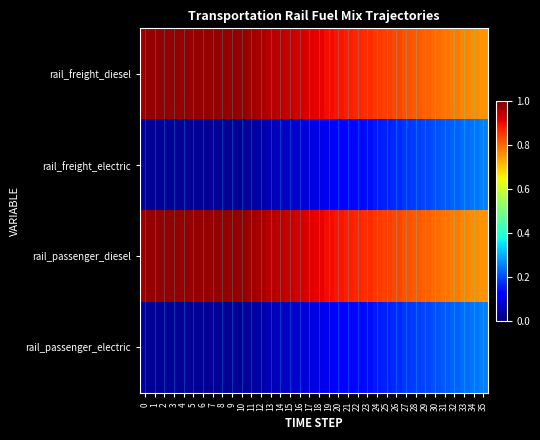

Reading right to left, extract all data points from this chart.

rail_freight_diesel: 35=0.8	34=0.8	33=0.8	32=0.8	31=0.8	30=0.8	29=0.8	28=0.8	27=0.8	26=0.8	25=0.8	24=0.9	23=0.9	22=0.9	21=0.9	20=0.9	19=0.9	18=0.9	17=0.9	16=0.9	15=0.9	14=0.9	13=1.0	12=1.0	11=1.0	10=1.0	9=1.0	8=1.0	7=1.0	6=1.0	5=1.0	4=1.0	3=1.0	2=1.0	1=1.0	0=1.0
rail_freight_electric: 35=0.2	34=0.2	33=0.2	32=0.2	31=0.2	30=0.2	29=0.2	28=0.2	27=0.2	26=0.2	25=0.2	24=0.1	23=0.1	22=0.1	21=0.1	20=0.1	19=0.1	18=0.1	17=0.1	16=0.1	15=0.1	14=0.1	13=0.0	12=0.0	11=0.0	10=0.0	9=0.0	8=0.0	7=0.0	6=0.0	5=0.0	4=0.0	3=0.0	2=0.0	1=0.0	0=0.0
rail_passenger_diesel: 35=0.8	34=0.8	33=0.8	32=0.8	31=0.8	30=0.8	29=0.8	28=0.8	27=0.8	26=0.8	25=0.8	24=0.9	23=0.9	22=0.9	21=0.9	20=0.9	19=0.9	18=0.9	17=0.9	16=0.9	15=0.9	14=0.9	13=1.0	12=1.0	11=1.0	10=1.0	9=1.0	8=1.0	7=1.0	6=1.0	5=1.0	4=1.0	3=1.0	2=1.0	1=1.0	0=1.0
rail_passenger_electric: 35=0.2	34=0.2	33=0.2	32=0.2	31=0.2	30=0.2	29=0.2	28=0.2	27=0.2	26=0.2	25=0.2	24=0.1	23=0.1	22=0.1	21=0.1	20=0.1	19=0.1	18=0.1	17=0.1	16=0.1	15=0.1	14=0.1	13=0.0	12=0.0	11=0.0	10=0.0	9=0.0	8=0.0	7=0.0	6=0.0	5=0.0	4=0.0	3=0.0	2=0.0	1=0.0	0=0.0